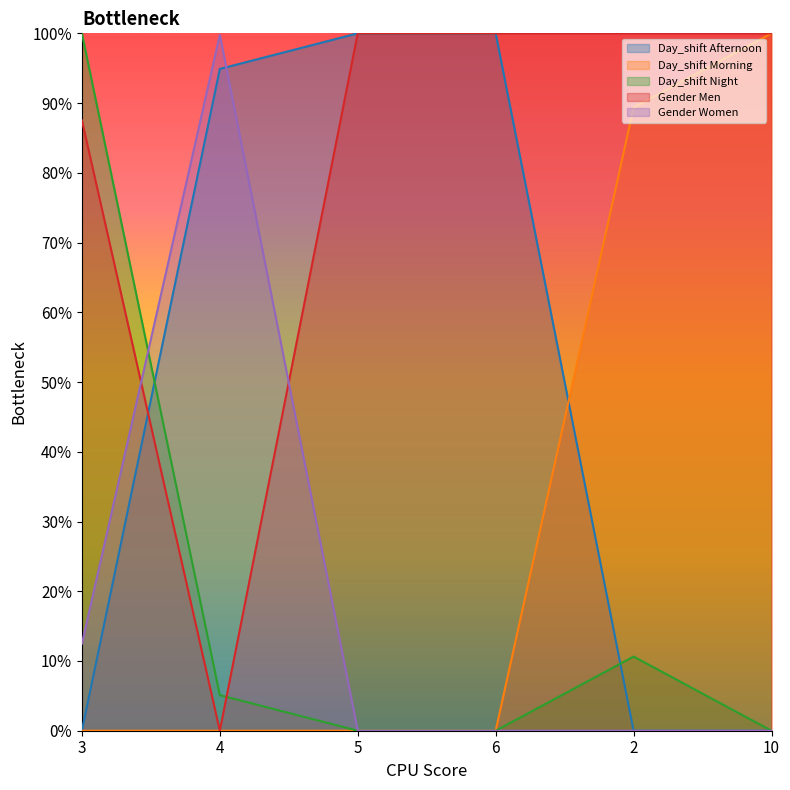

What is the difference between the second highest and second lowest values in the Day_shift Afternoon series?

100.0